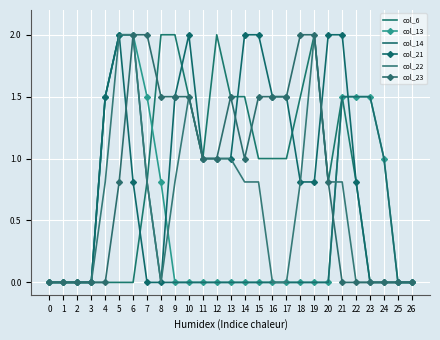

What is the difference between the maximum and second lowest values in the col_22 series?

2.0